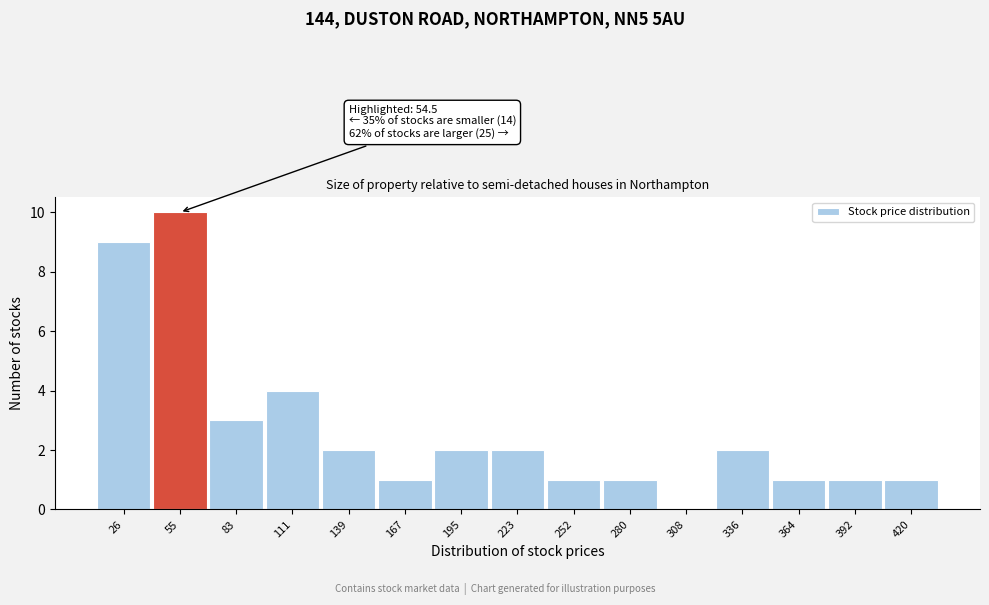

Which range on the x-axis has the tallest bar?

40 to 70